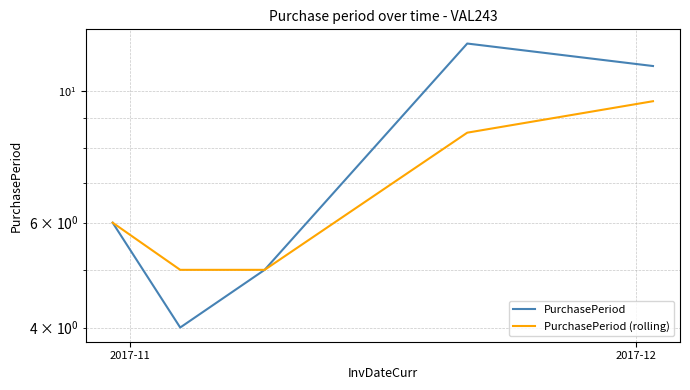

How many lines are shown in the chart?

2